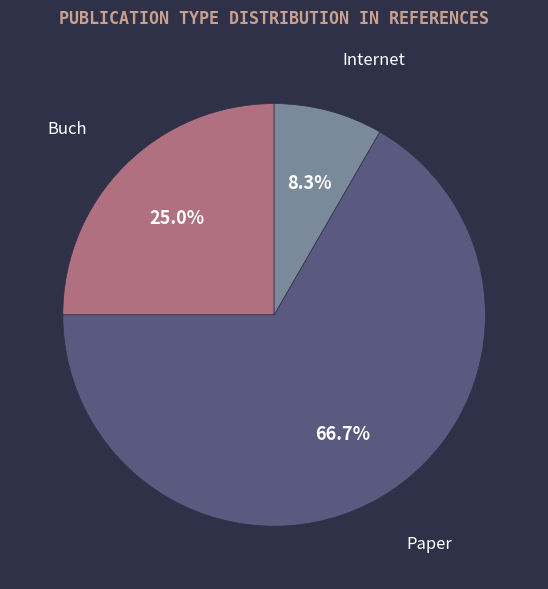

Is there a majority slice in this chart?

Yes